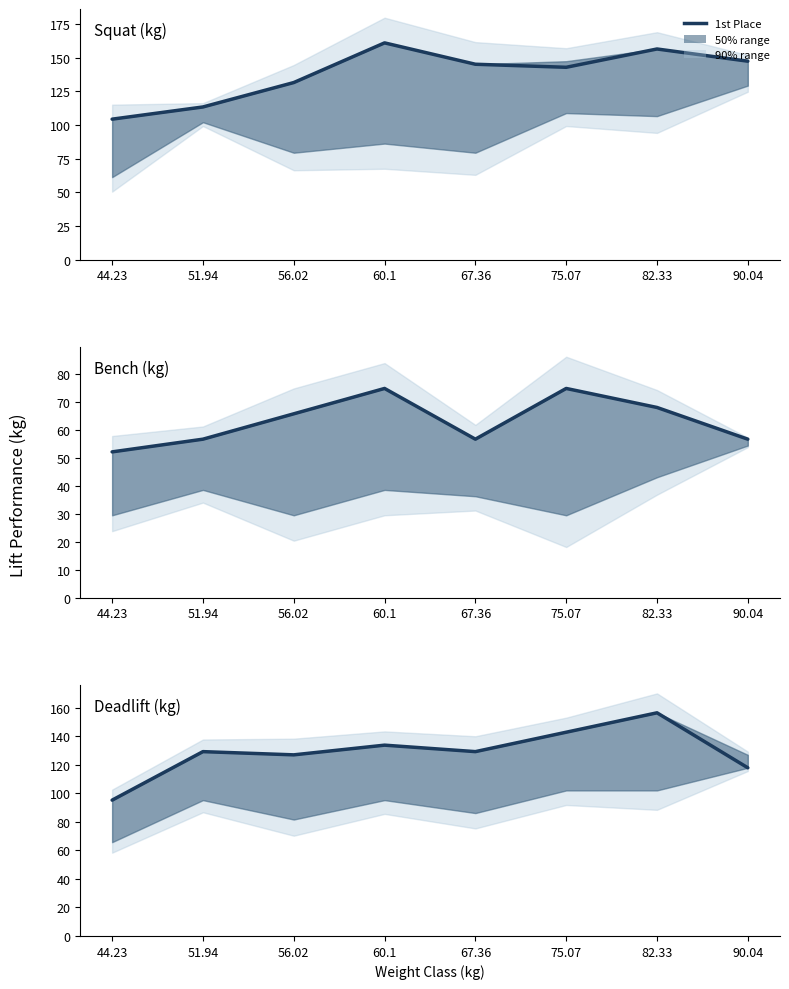

What is the approximate value of Best3SquatKg at 82.33?

156.5